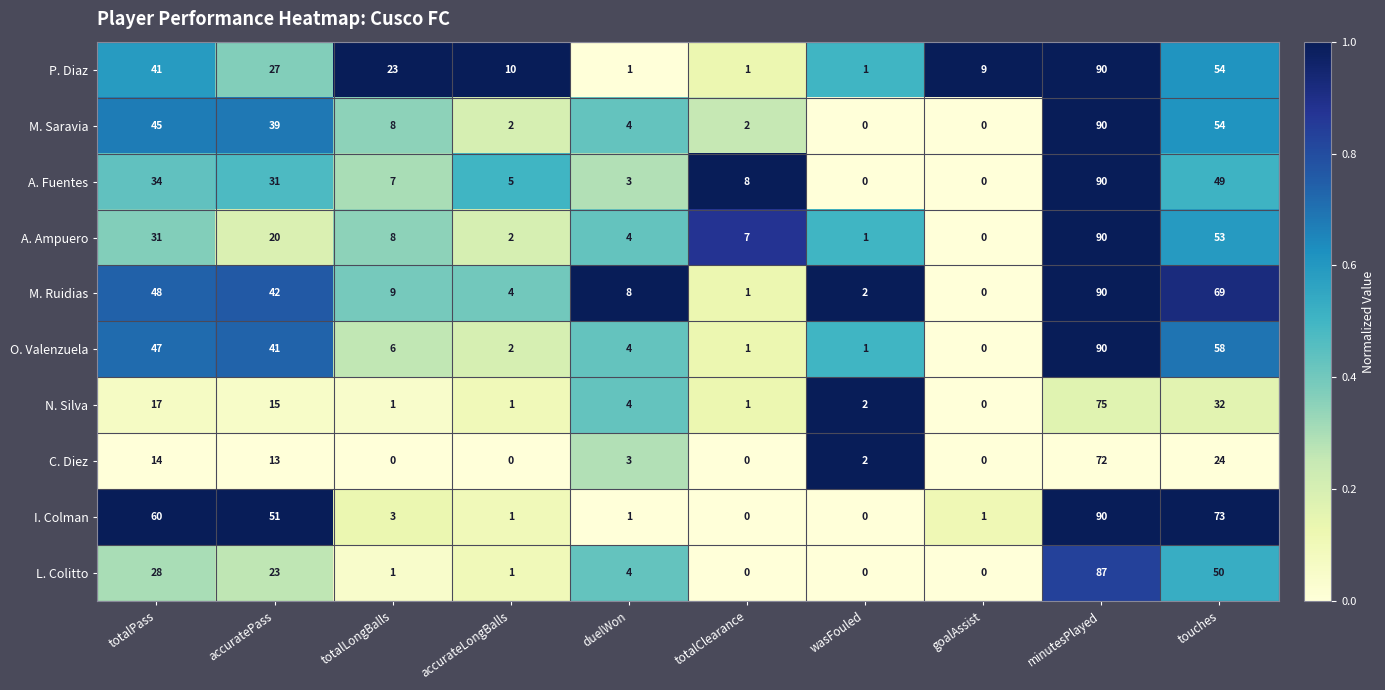

Between goalAssist and touches, which series saw the biggest shift?

I. Colman